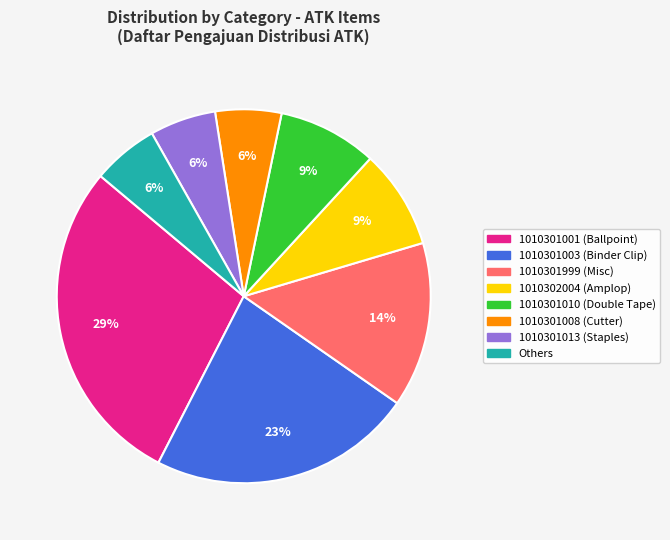

Is there any slice that represents more than half of the pie?

No